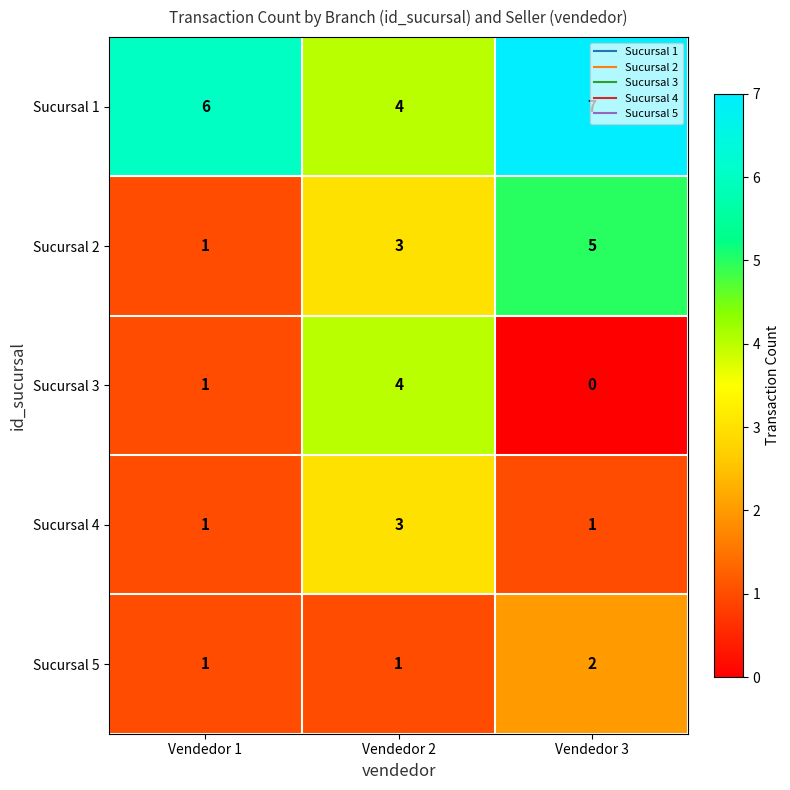

How many Sucursal 5 values are between 1 and 2?

3